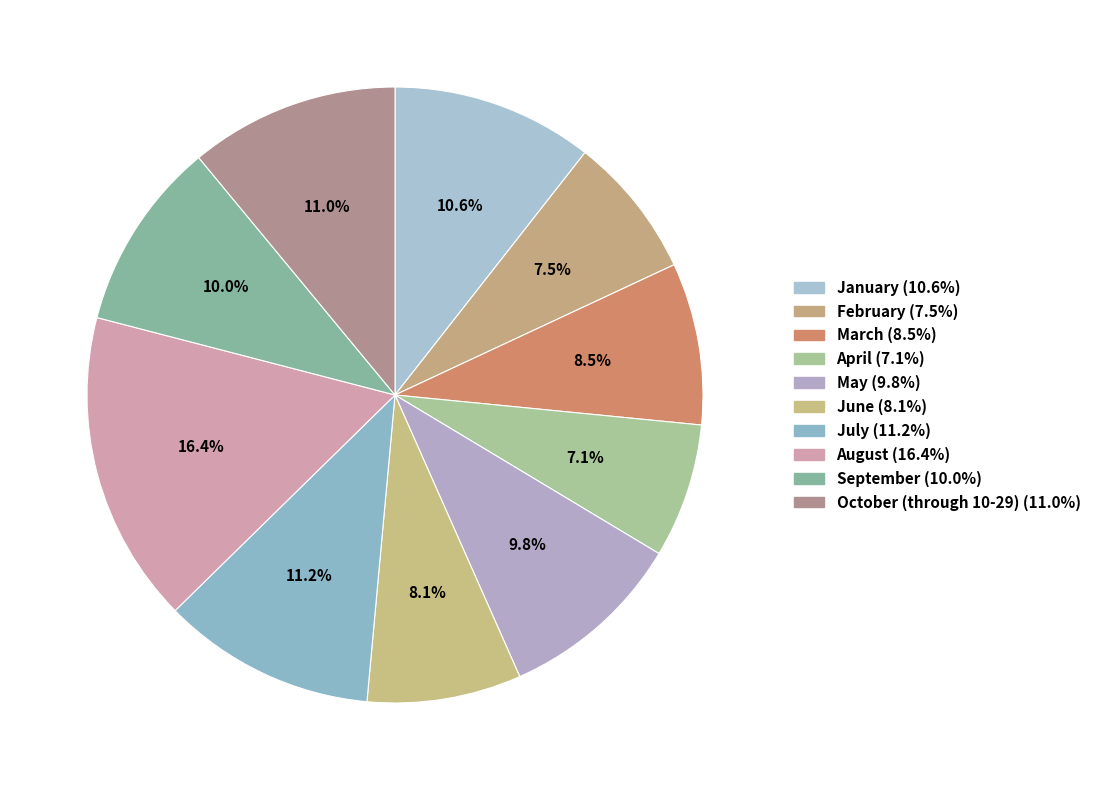

How many segments does this pie chart have?

10